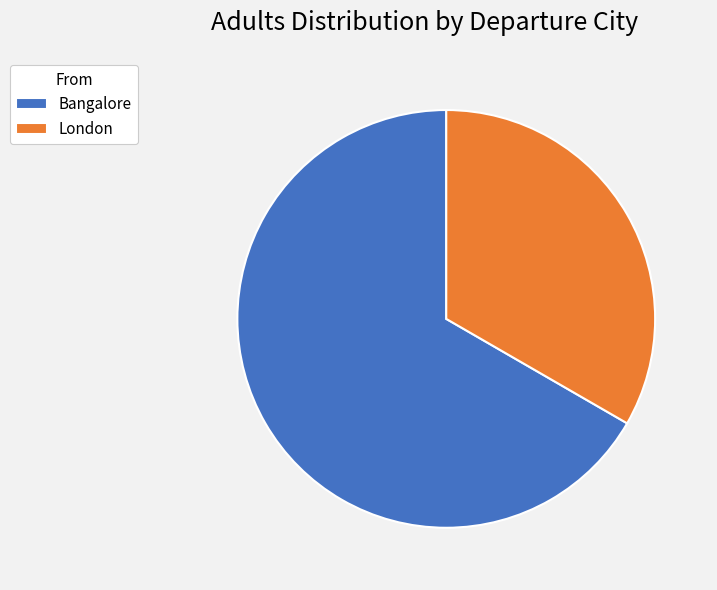

What is the majority slice?

Bangalore